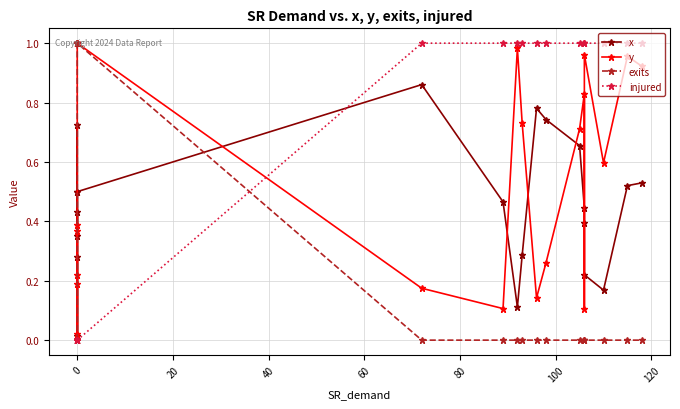

Which series ends up on top after the final intersection of exits and injured?

injured